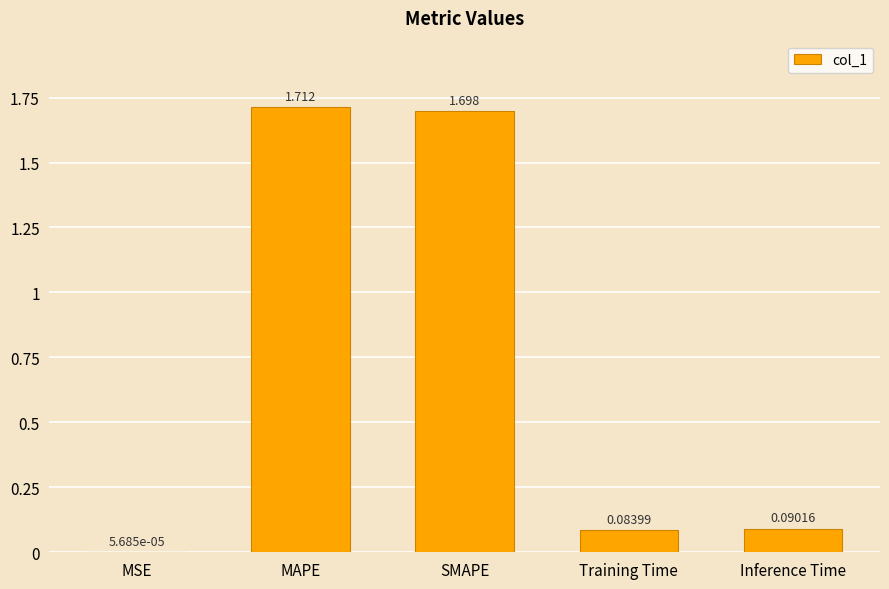

Which category has the highest value across all series?

MAPE